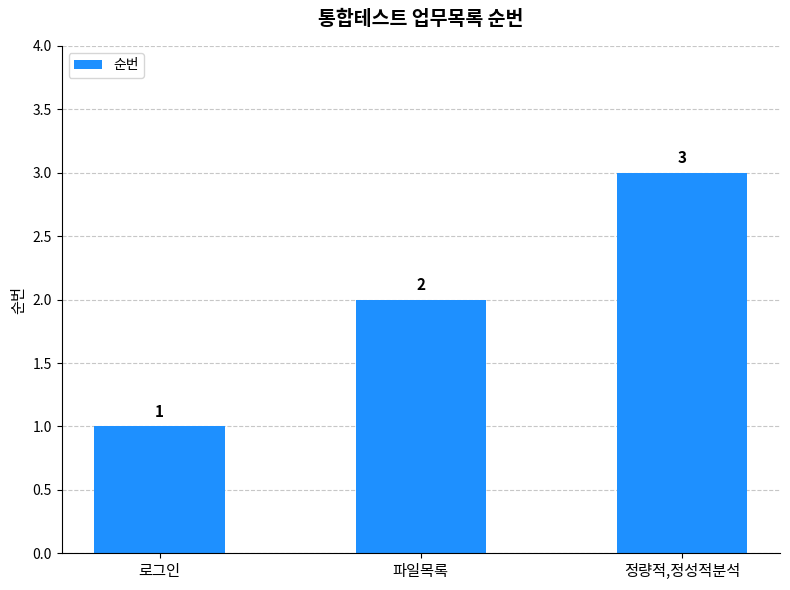

Are the bars grouped side by side (vs. stacked)?

No